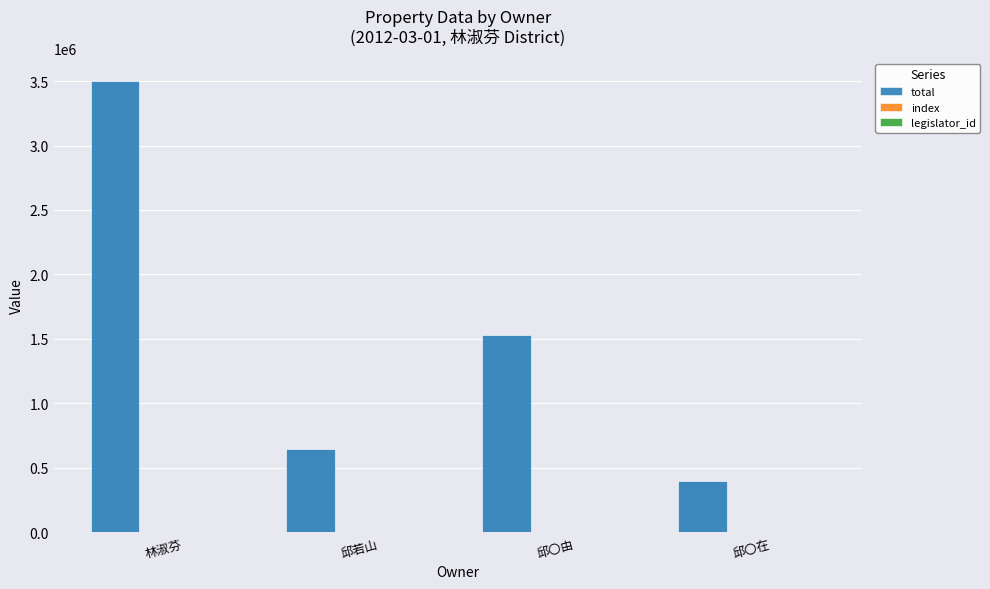

Which series has the largest total across all categories?

total